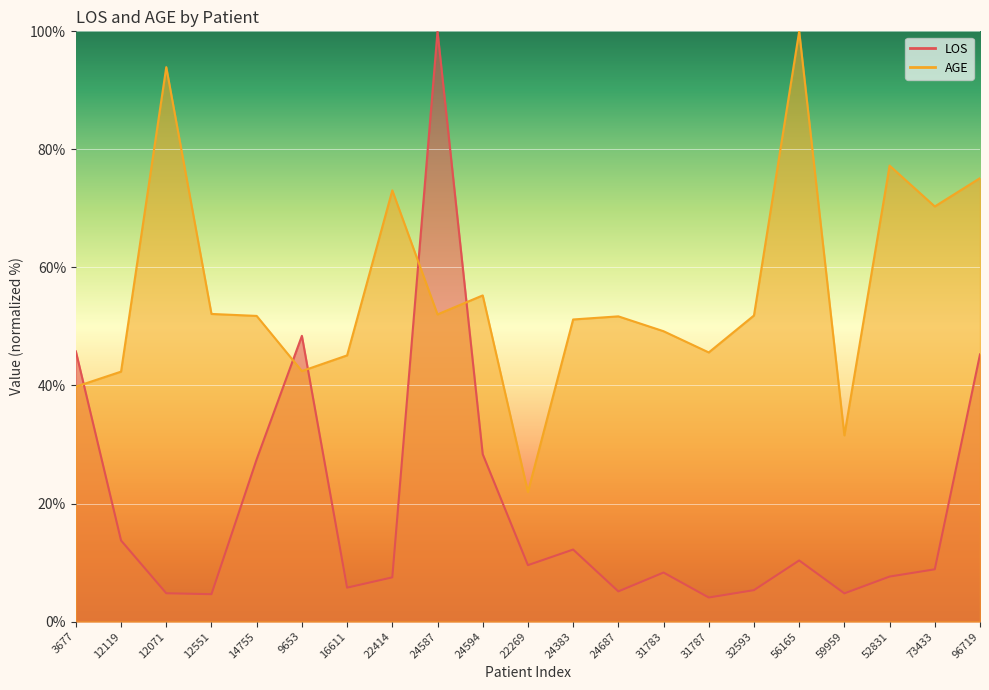

Where is the first local maximum for AGE?

12071